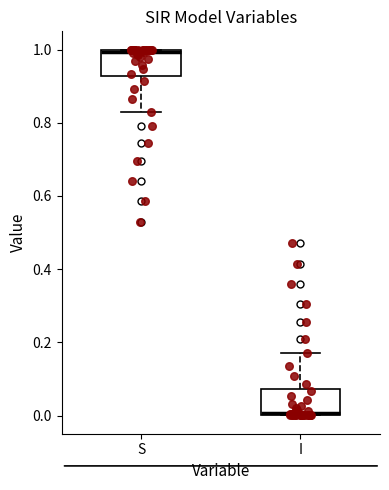

Which box's median line is the highest?

S